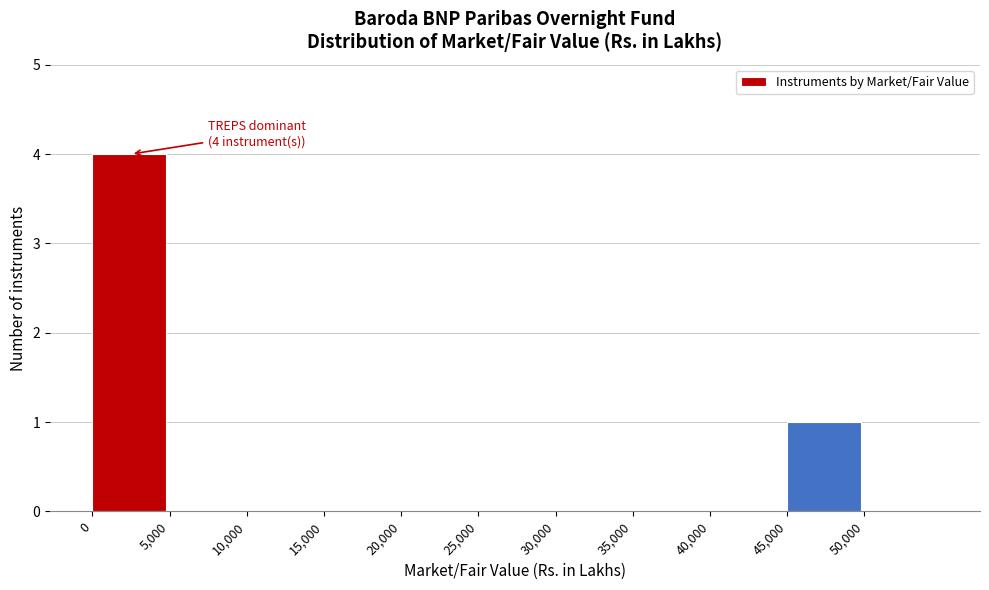

Over which range of the x-axis is the bar tallest?

0 to 5000